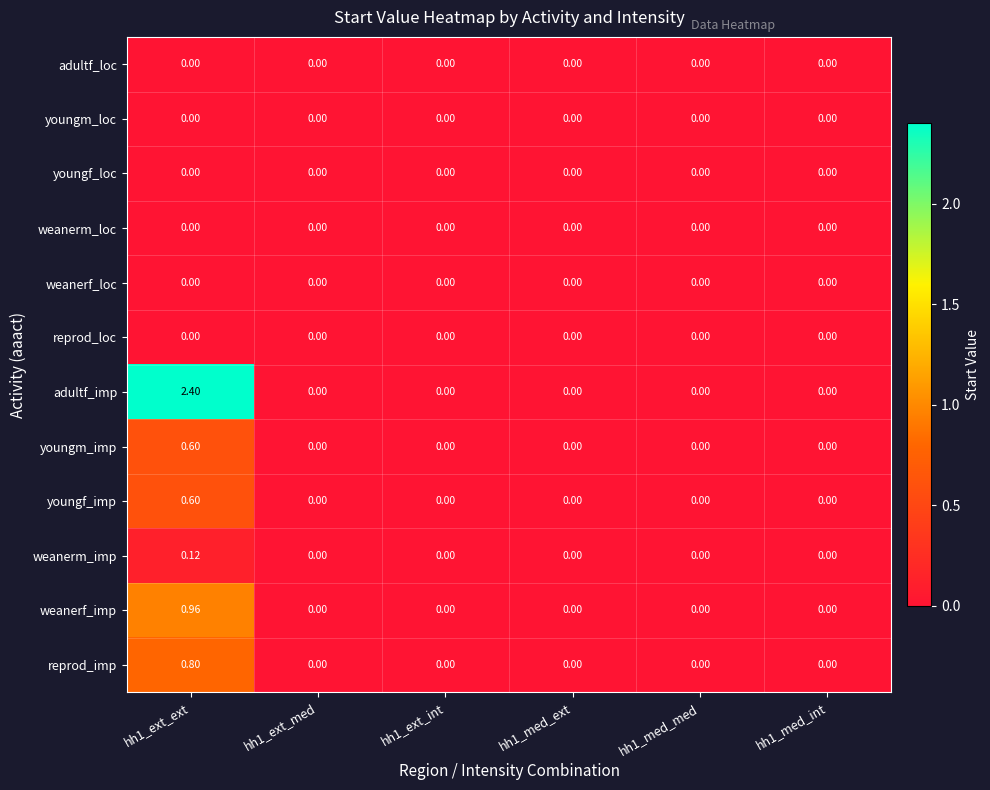

Which series has the largest total across all categories?

adultf_imp